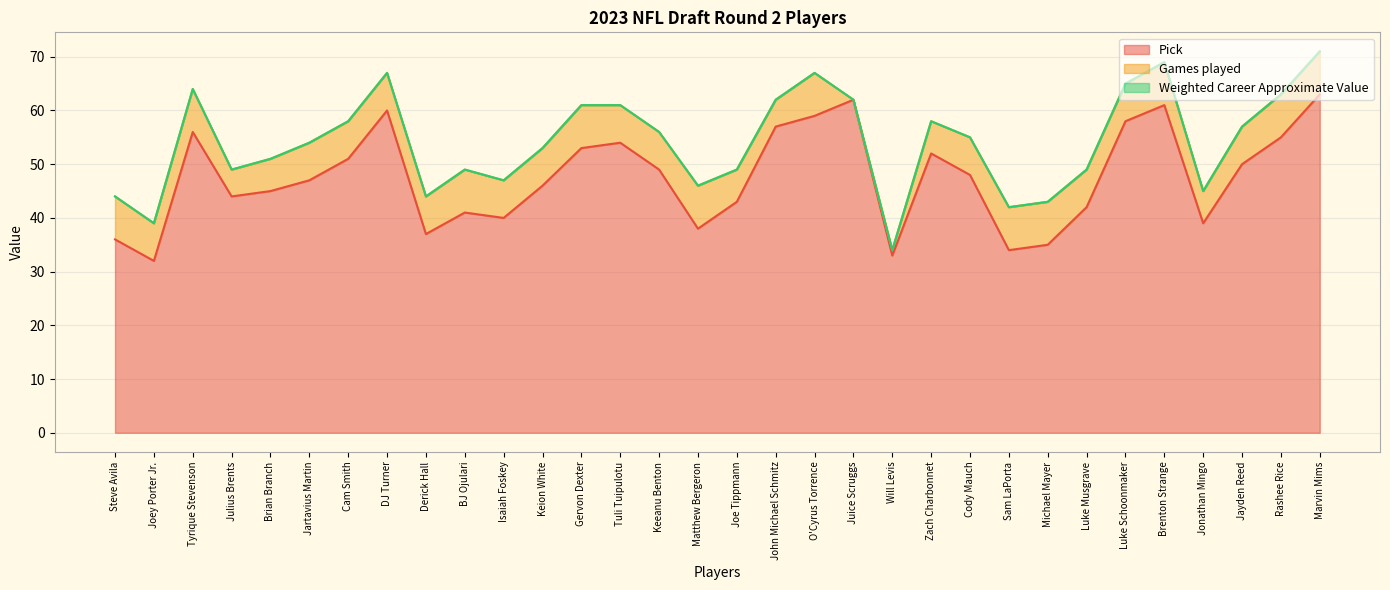

What is the maximum value shown in the chart?

63